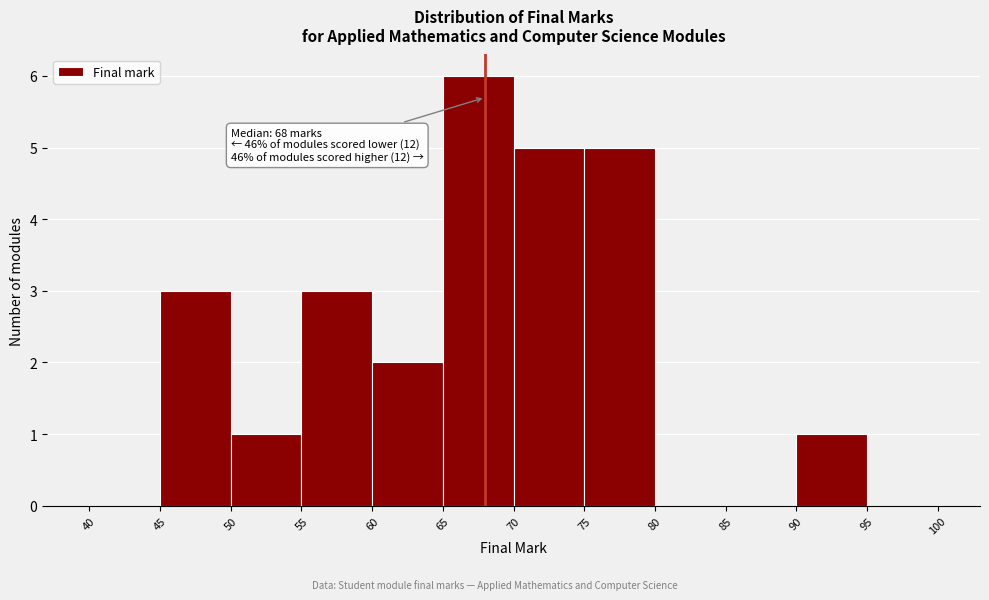

Which range on the x-axis has the tallest bar?

65 to 70